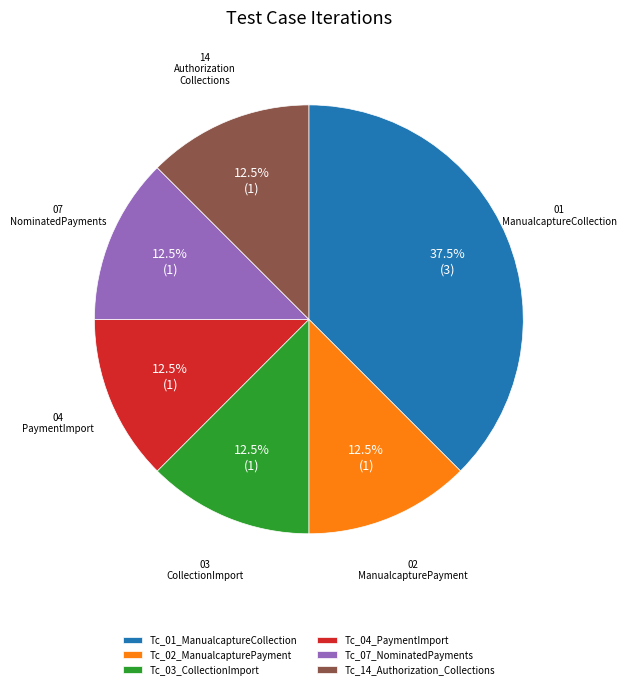

What percentage do Tc_04_PaymentImport and Tc_14_Authorization_Collections together represent?

25.0%